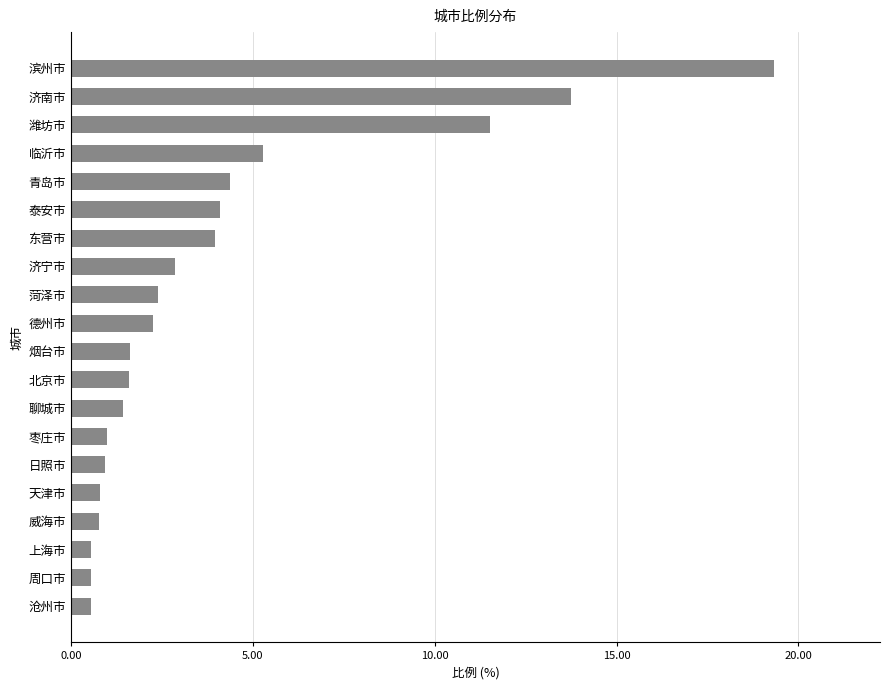

What is the approximate value at 枣庄市?

1.0